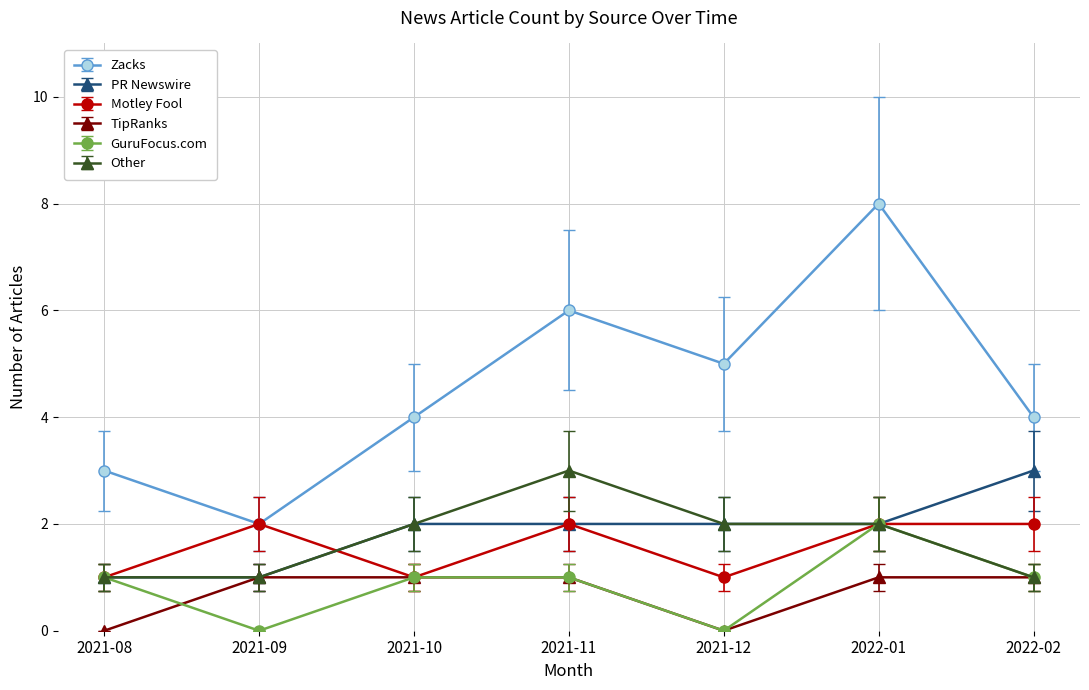

True or false: PR Newswire and Zacks intersect in this chart.

False